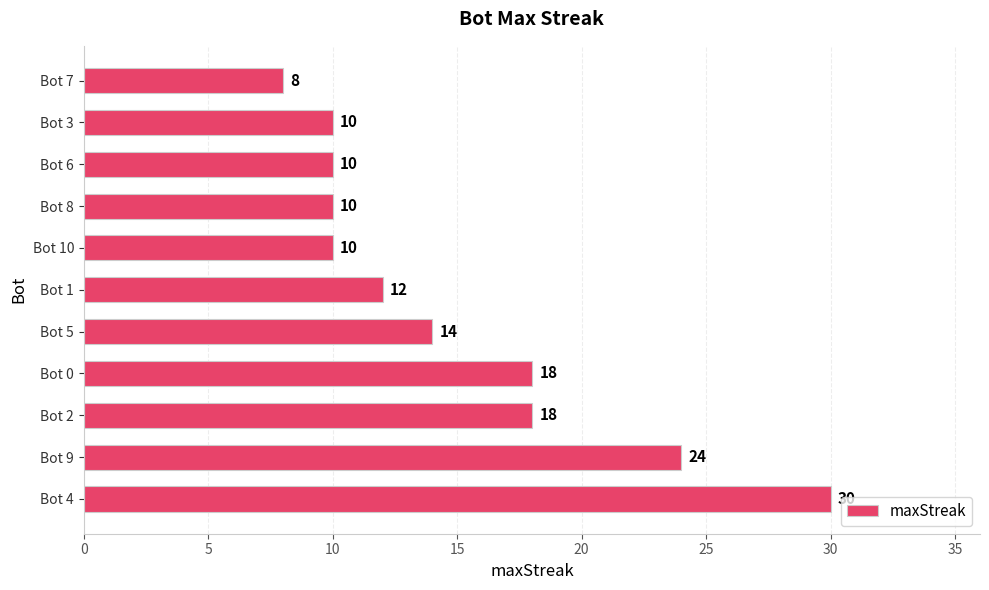

Read the value at Bot 6, to the nearest 10.

10